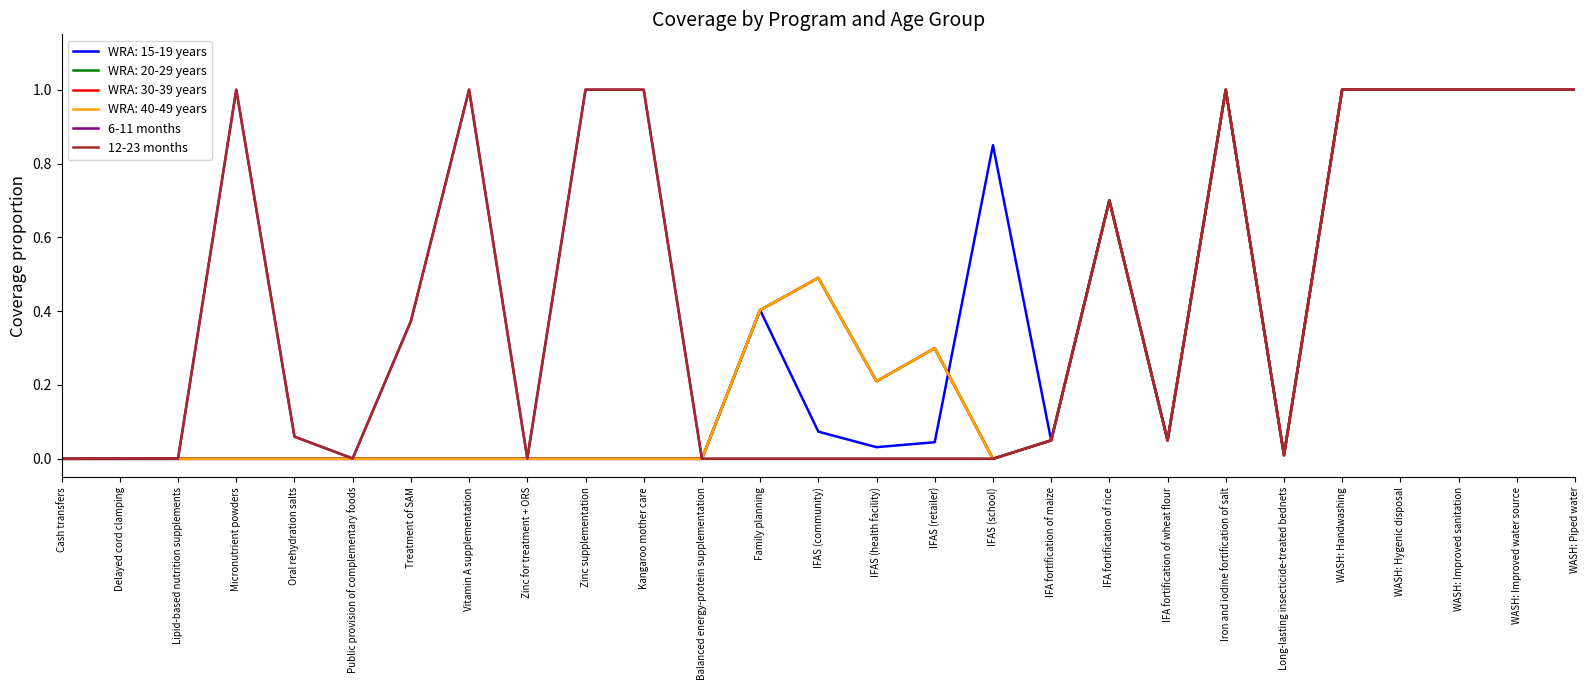

True or false: 6-11 months has a value of 1.8 at Kangaroo mother care.

False